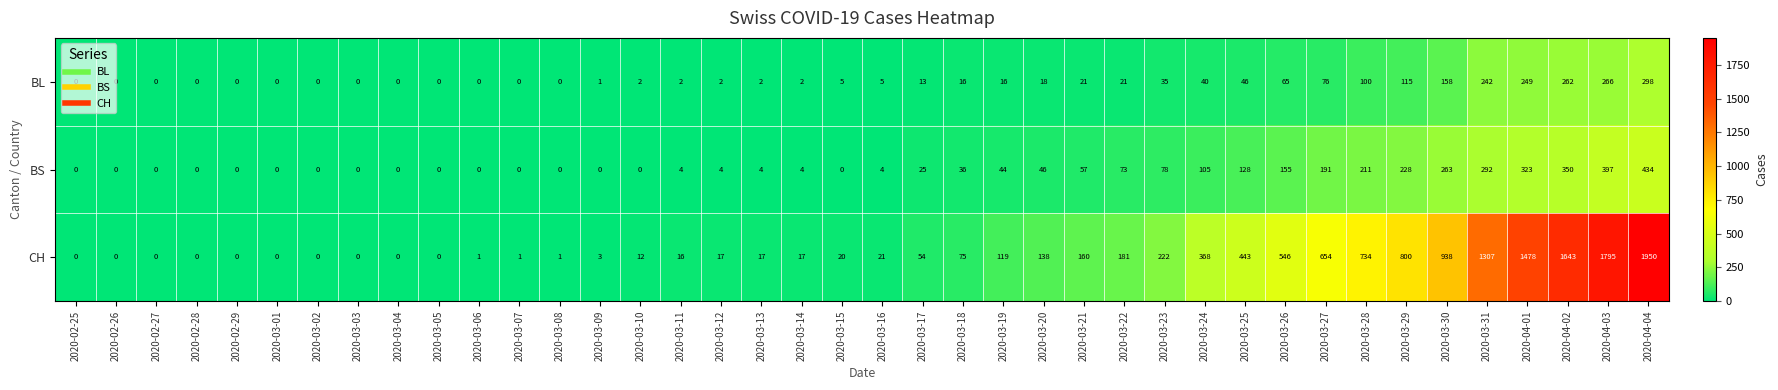

At 2020-03-23, list the series in order from largest to smallest.

CH, BS, BL